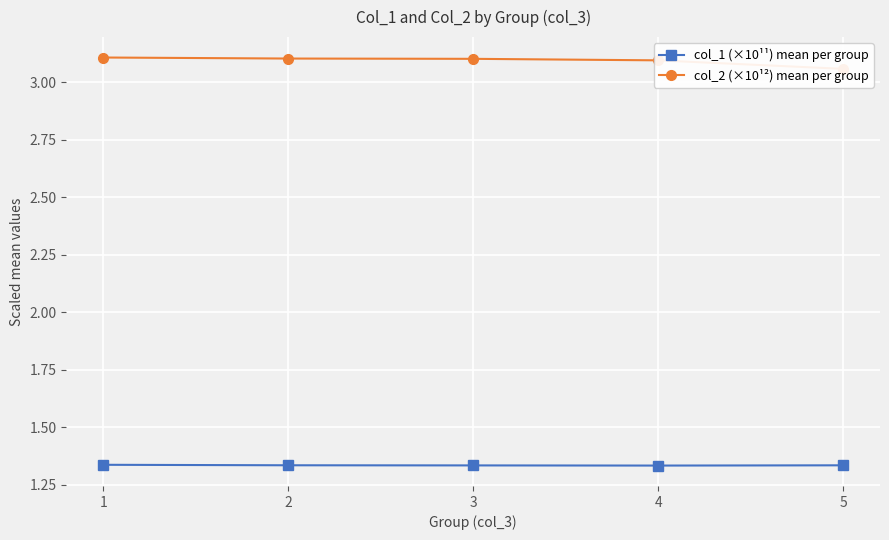

At 1, list the series in order from largest to smallest.

col_2 (×10¹²) mean per group, col_1 (×10¹¹) mean per group